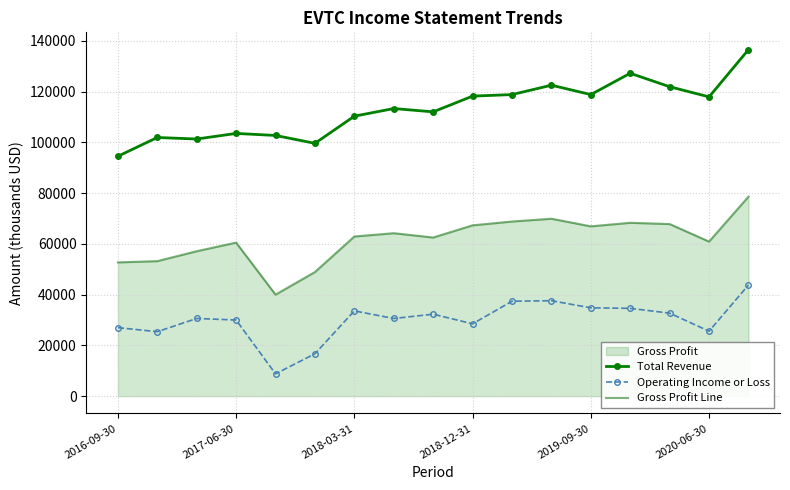

The value of Total Revenue at 2016-09-30 is 94500. True or false?

True